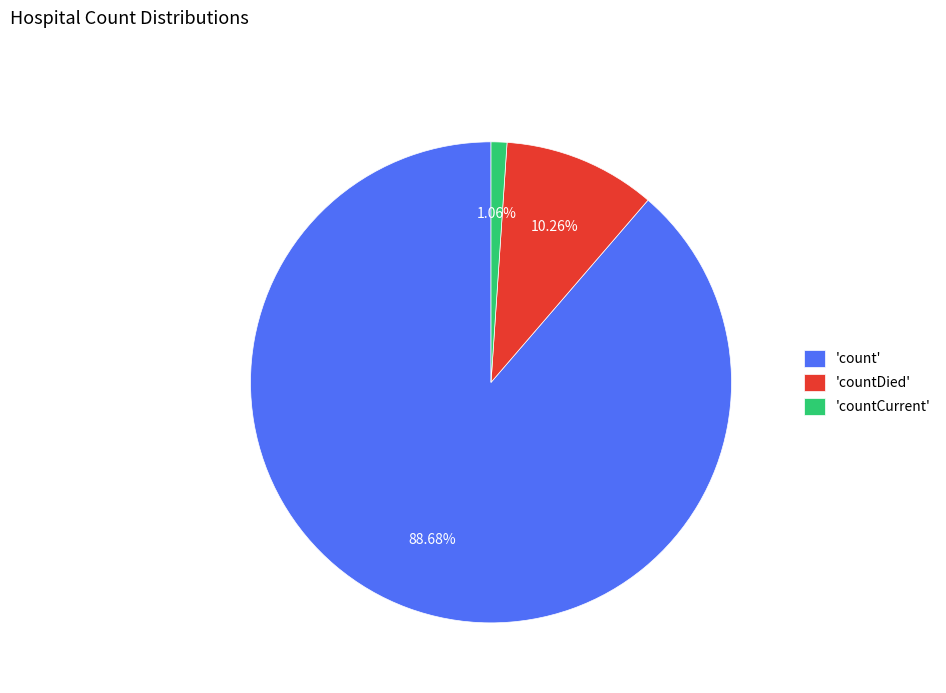

Do 'count' and 'countCurrent' together represent more than half of the pie?

Yes